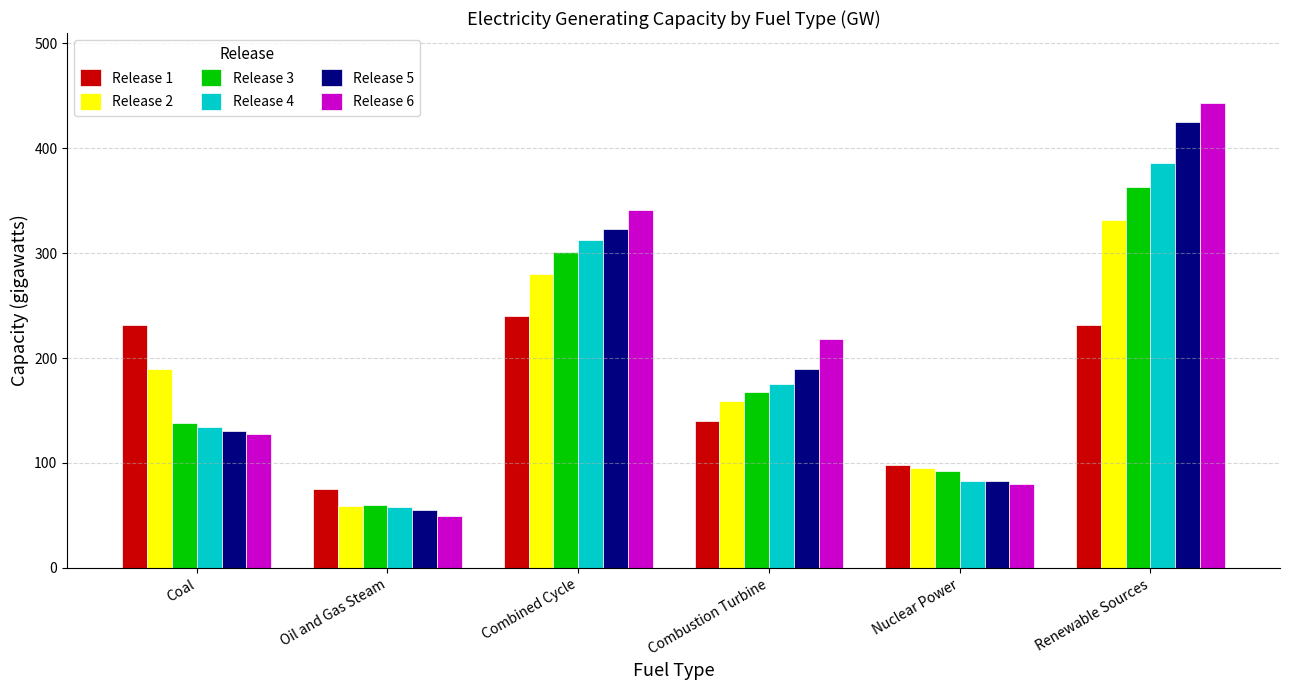

What is the average value of the Release 4 series?

191.6